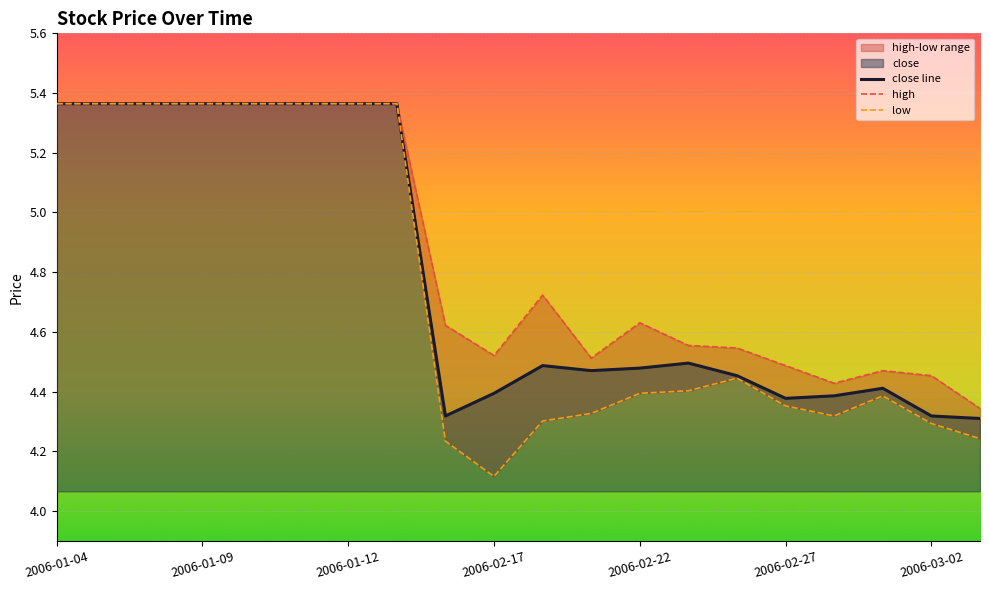

How many lines are shown in the chart?

3